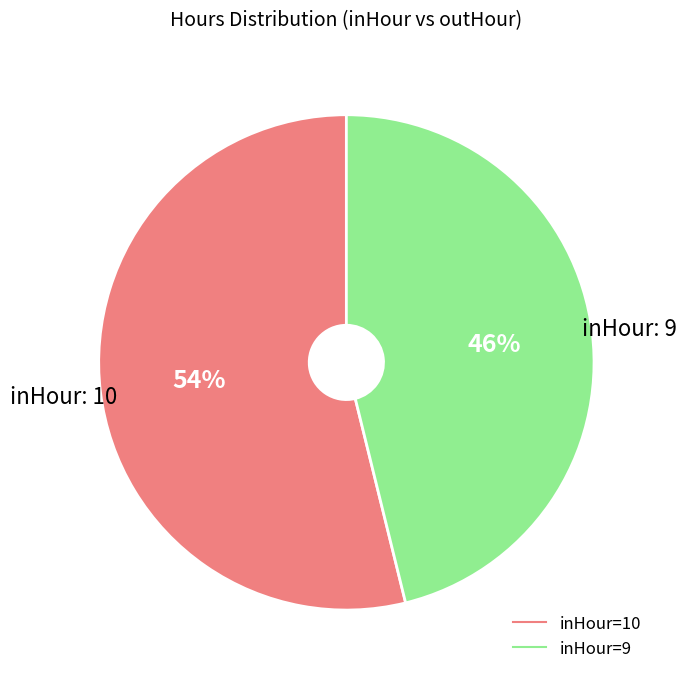

Is there a majority slice in this chart?

Yes